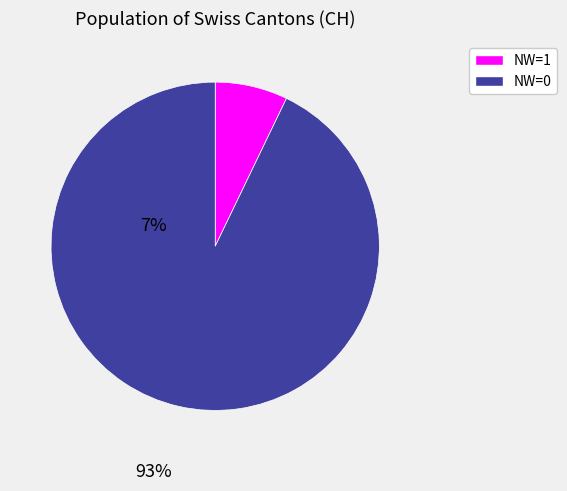

How many segments does this pie chart have?

2